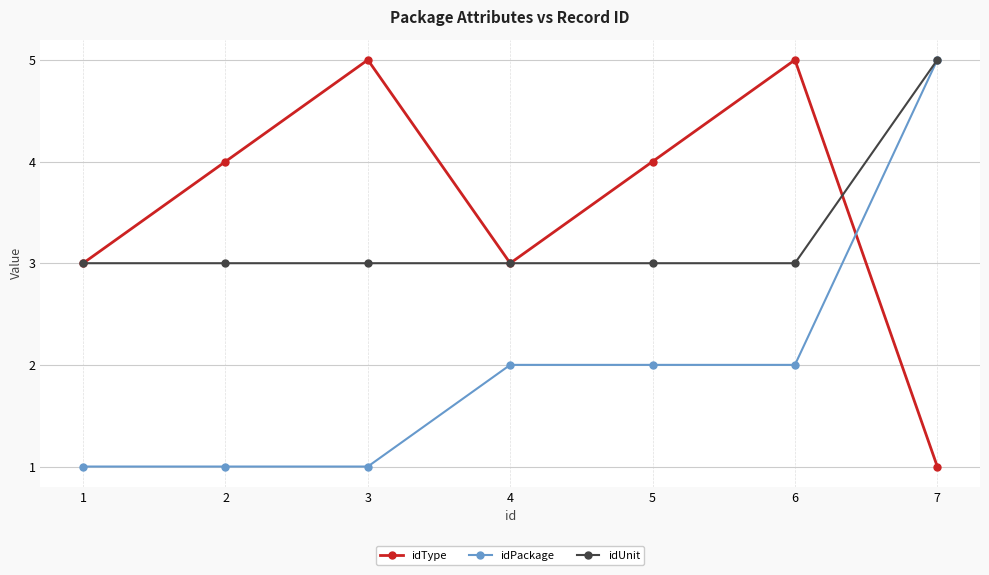

What is the greatest value displayed?

5